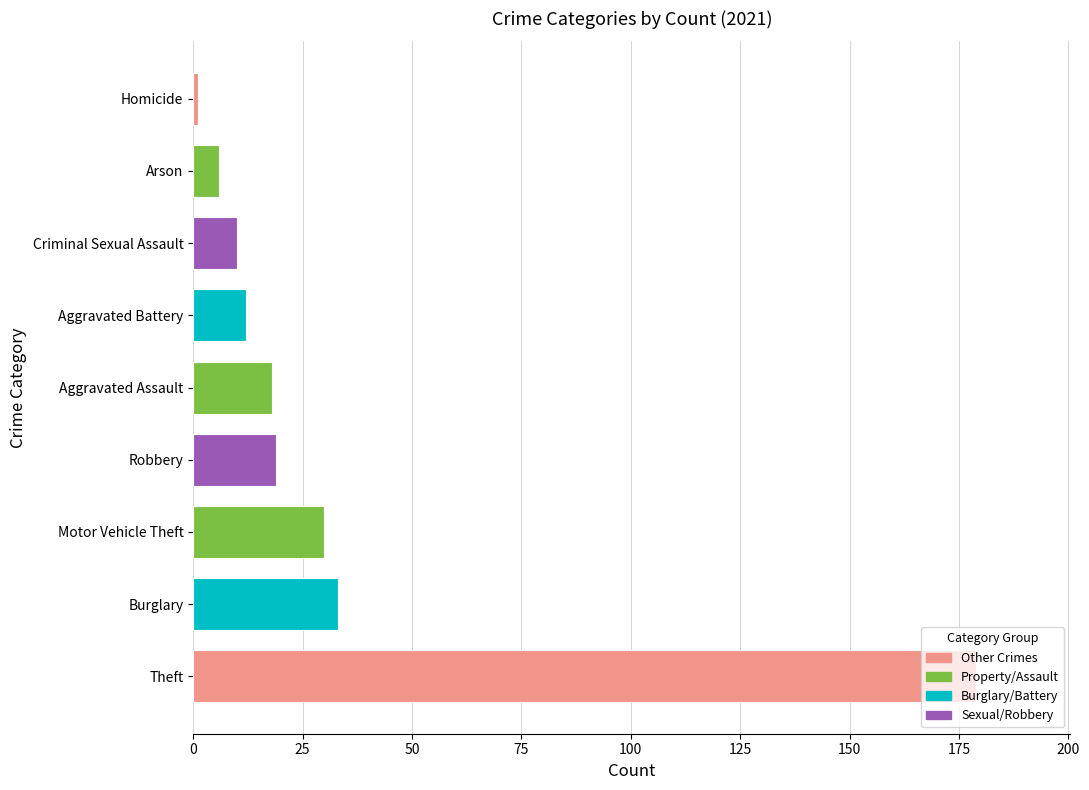

What is the smallest value displayed?

1